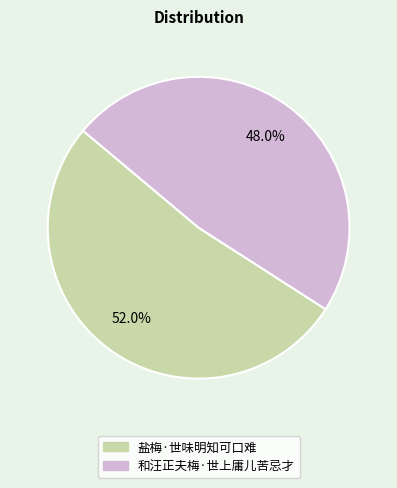

True or false: 盐梅·世味明知可口难 accounts for 52% of the total.

True